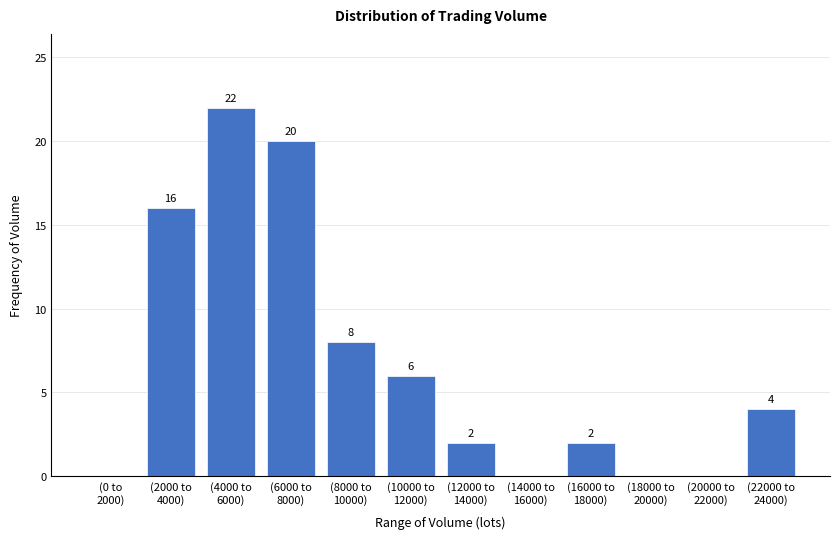

What is the greatest value displayed?

22